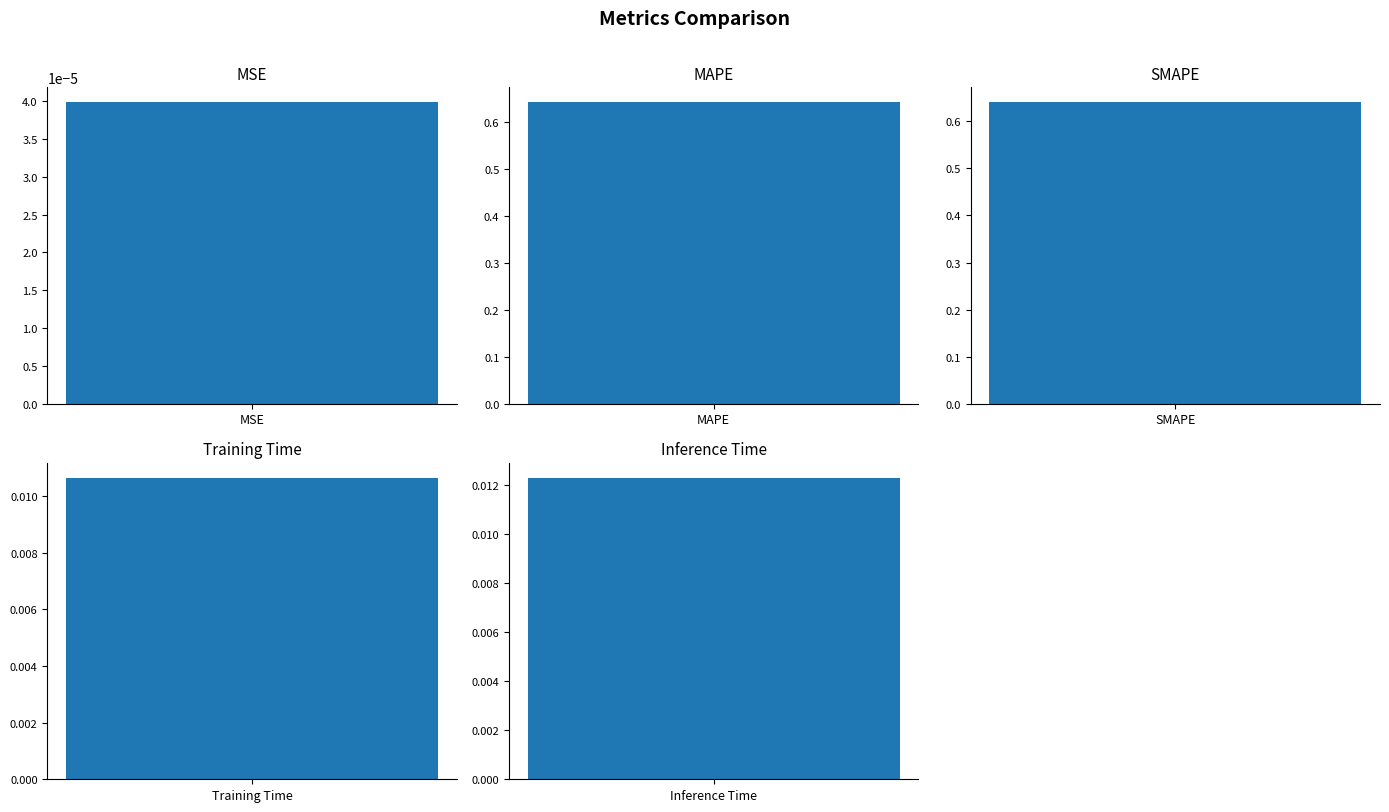

What is the maximum value shown in the chart?

0.6